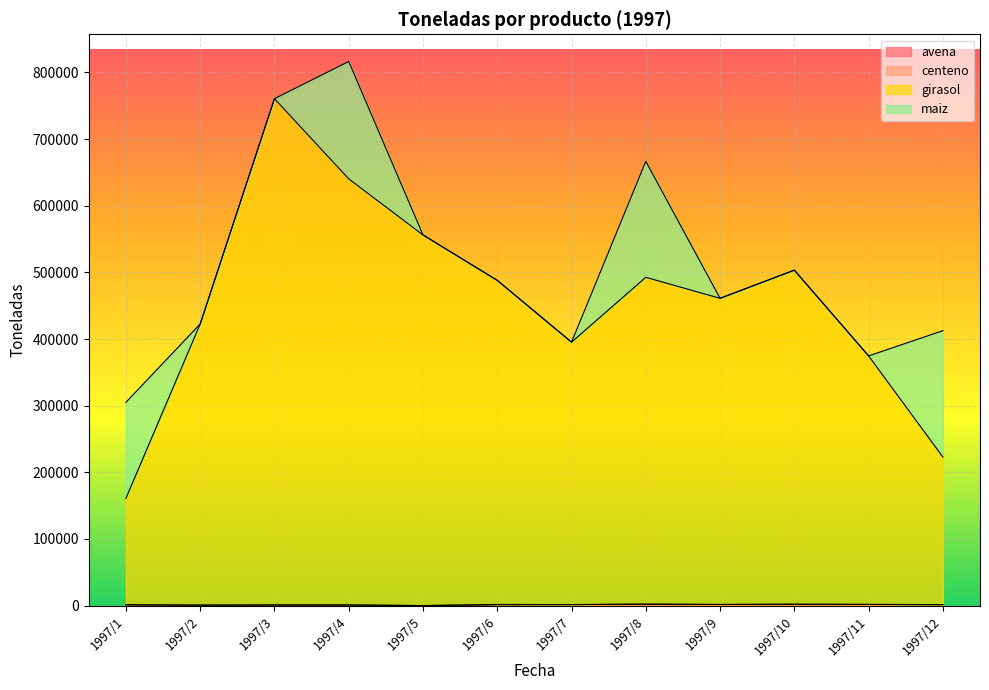

Does the chart display data point markers on the line(s)?

No